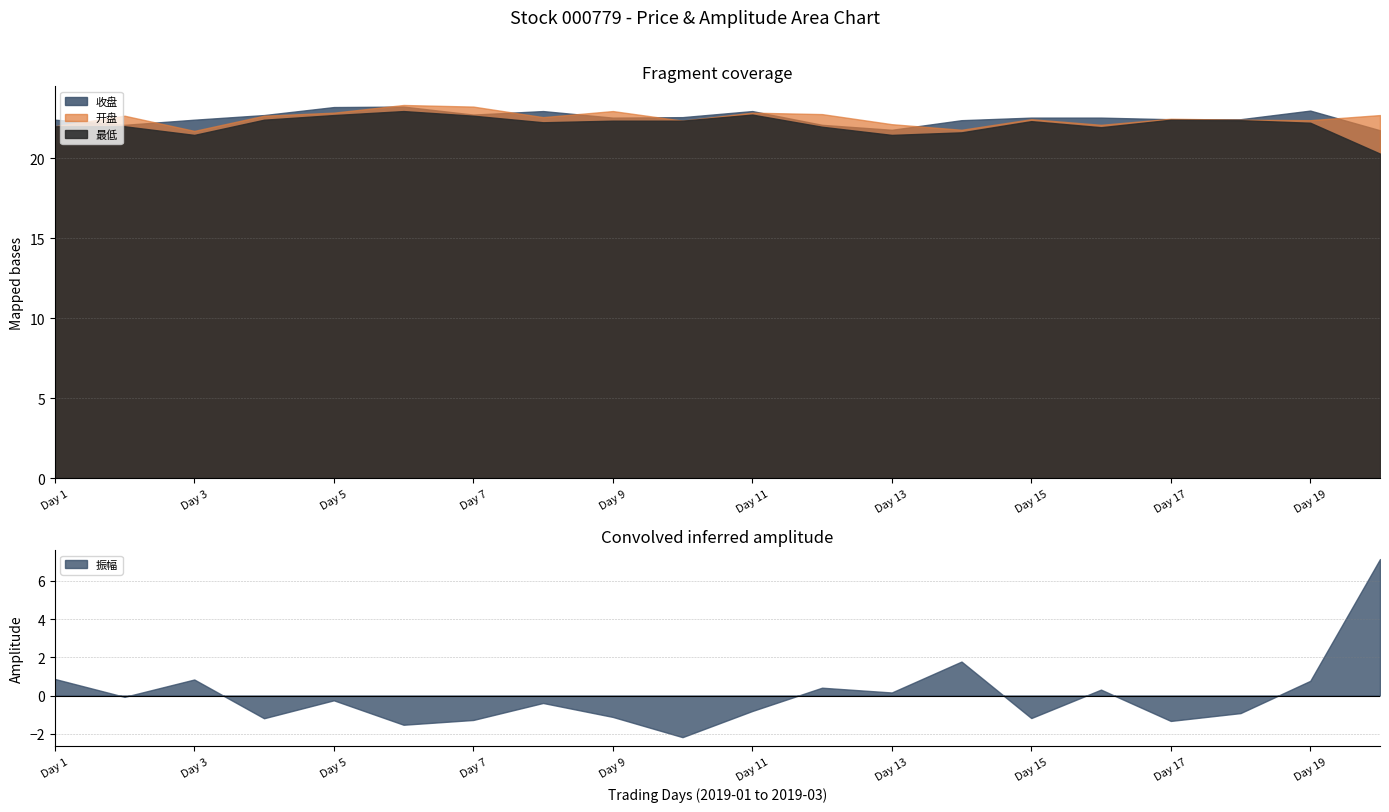

Is it true that 振幅 equals 0.9 at Day 1?

True